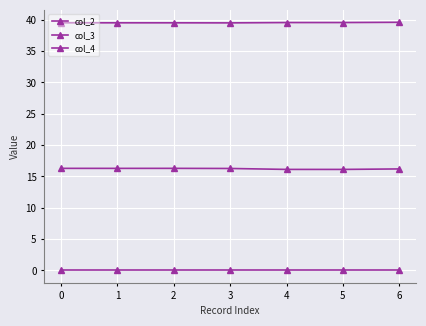

What is the value of the col_2 point at the 2nd from the left?

39.5